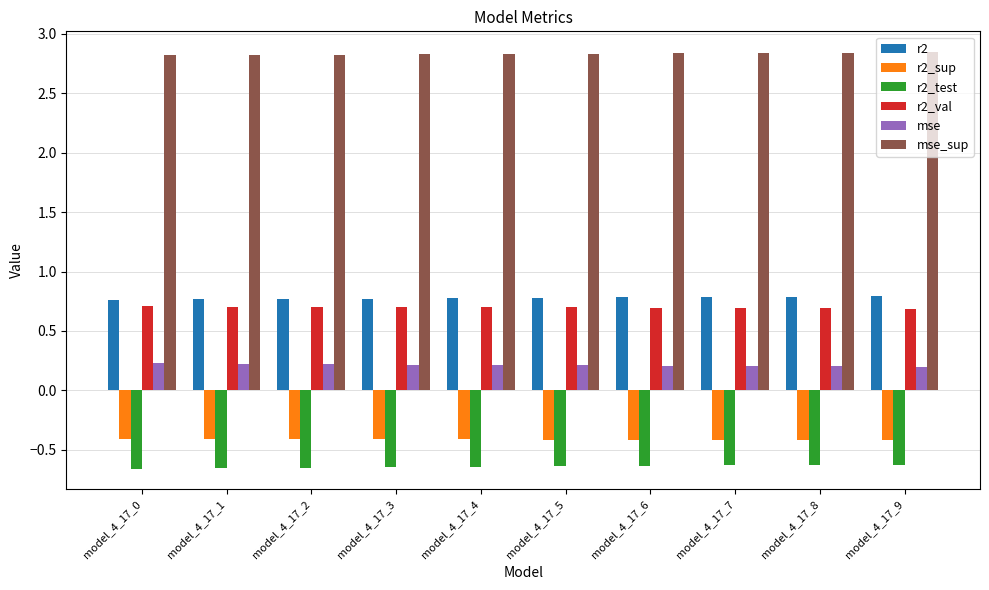

What is the spread (max minus min) of values at model_4_17_0?

3.5